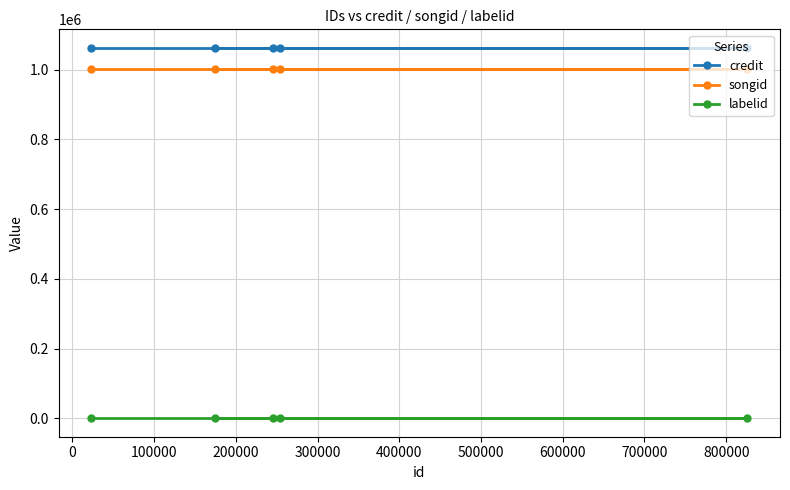

How many lines are shown in the chart?

3